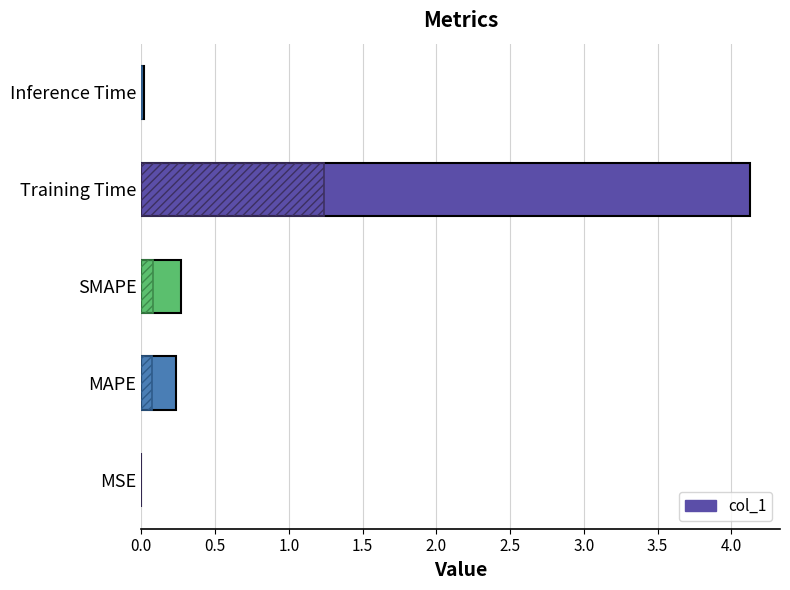

True or false: the data shows 0.5 at SMAPE.

False